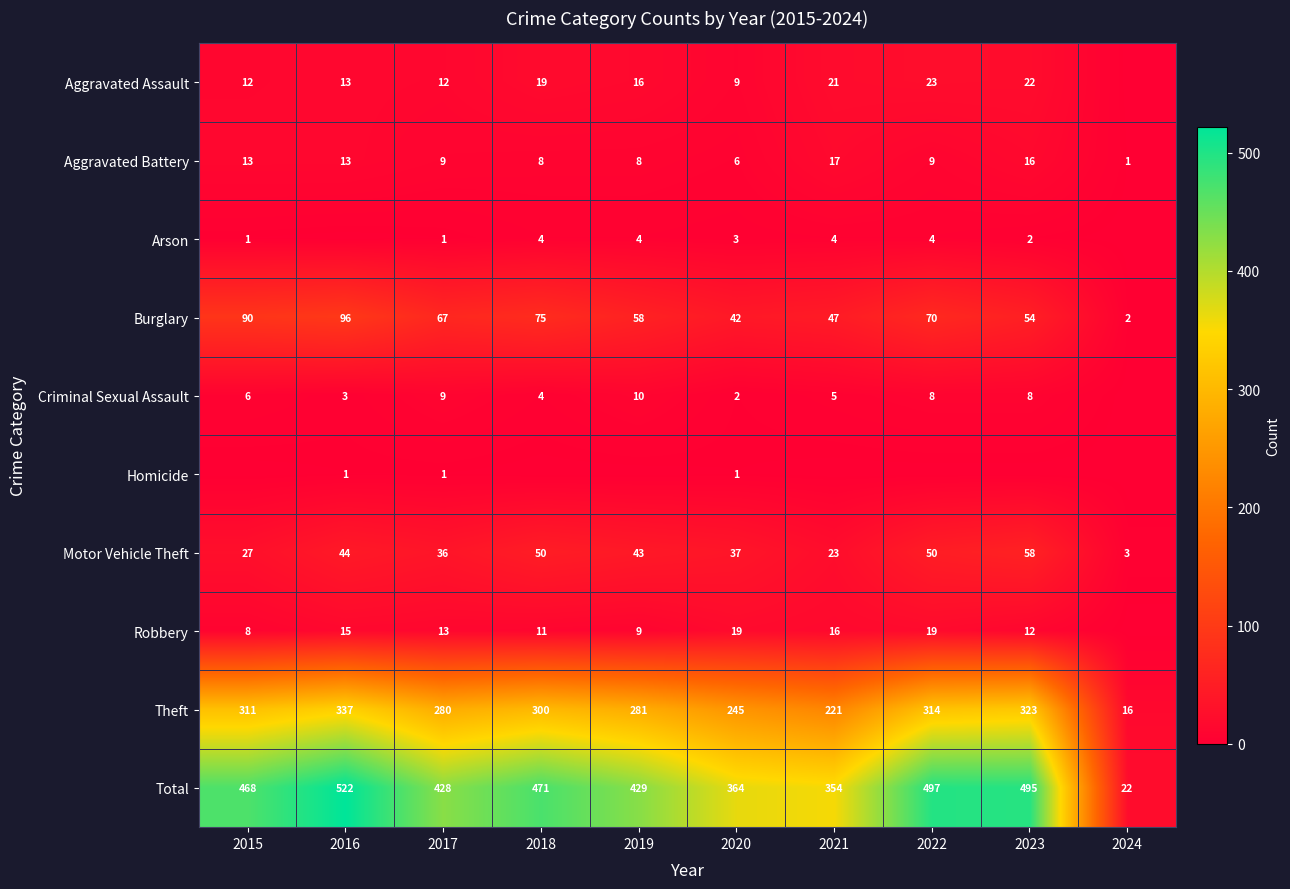

The Arson series shows 2 at 2018. True or false?

False